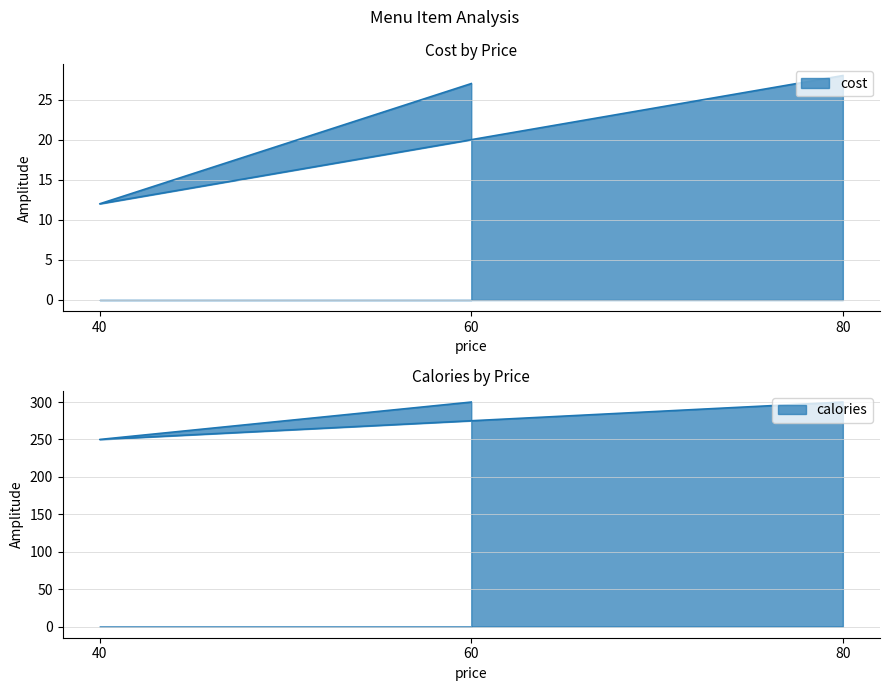

Which series has the widest spread of values?

calories